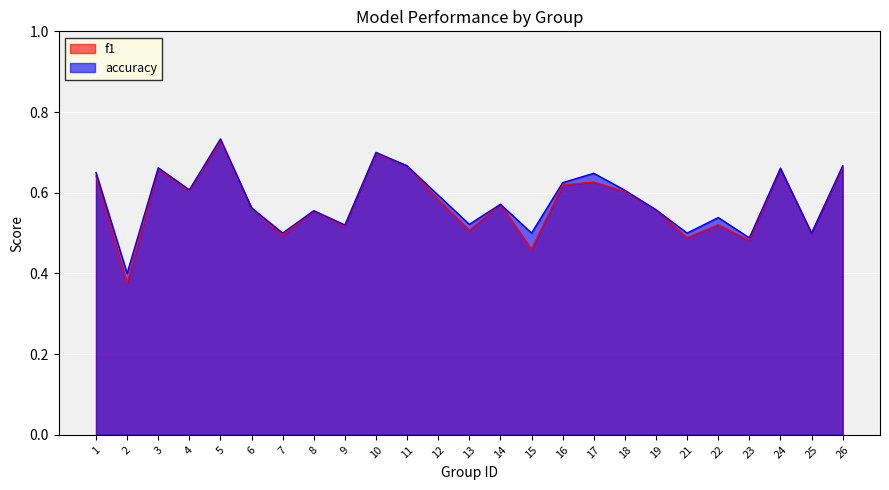

Between 24 and 1, which is larger?

24